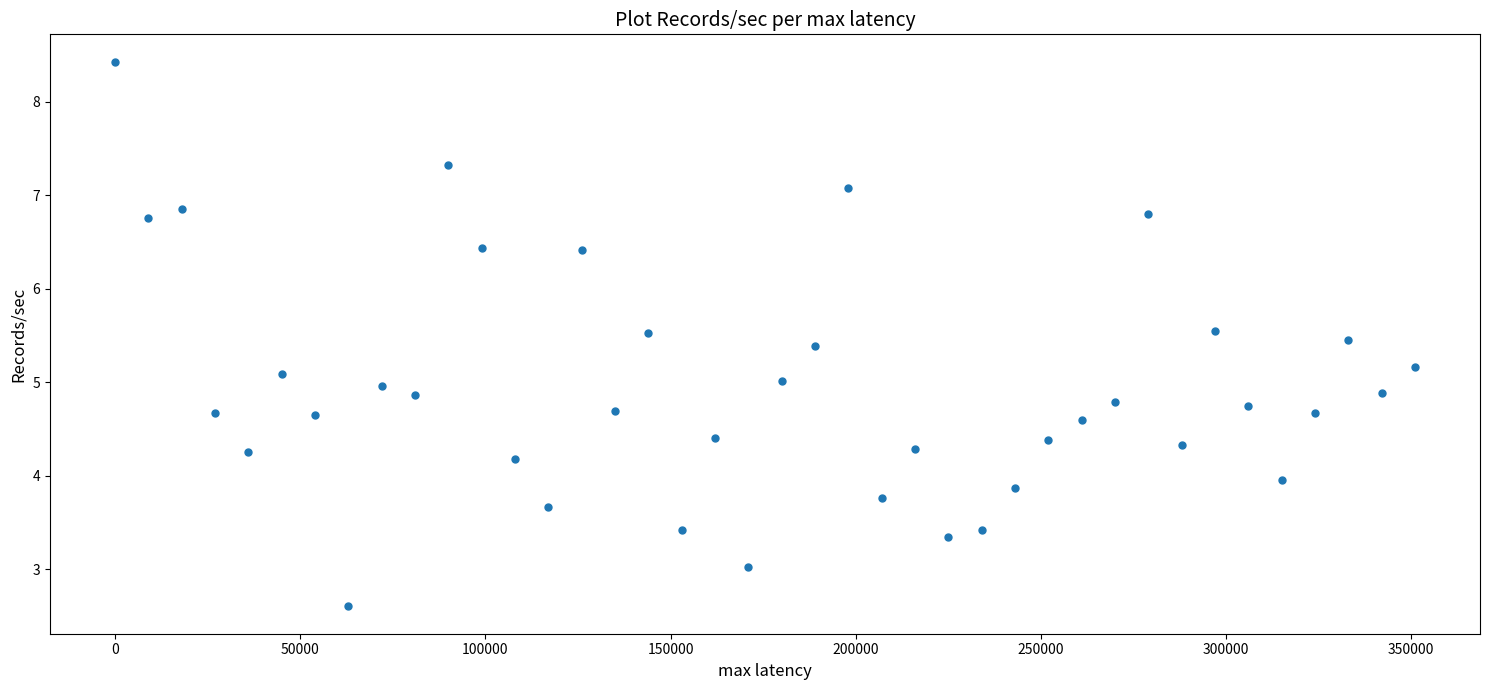

What is the range of X values (max minus min)?

351031.2